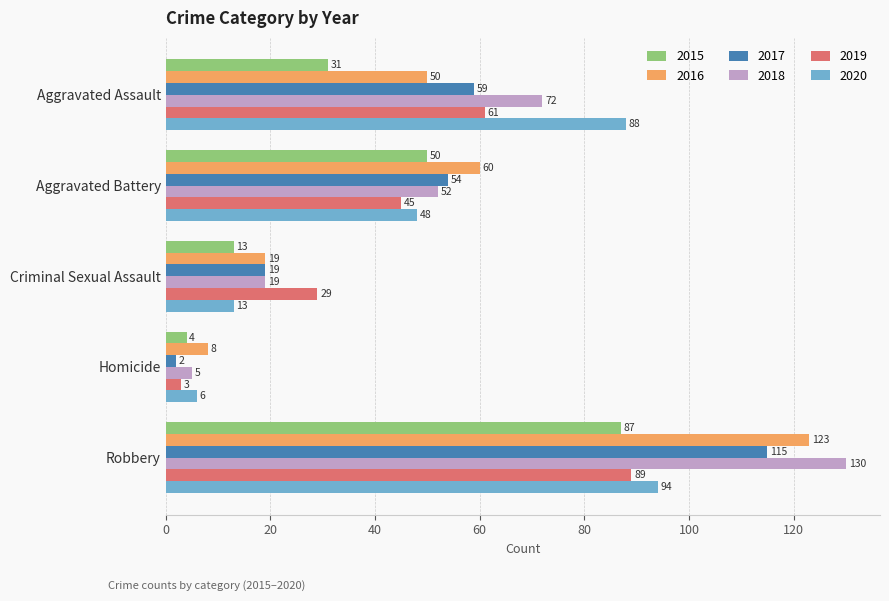

List the series in order of their peak value, highest first.

2018, 2016, 2017, 2020, 2019, 2015